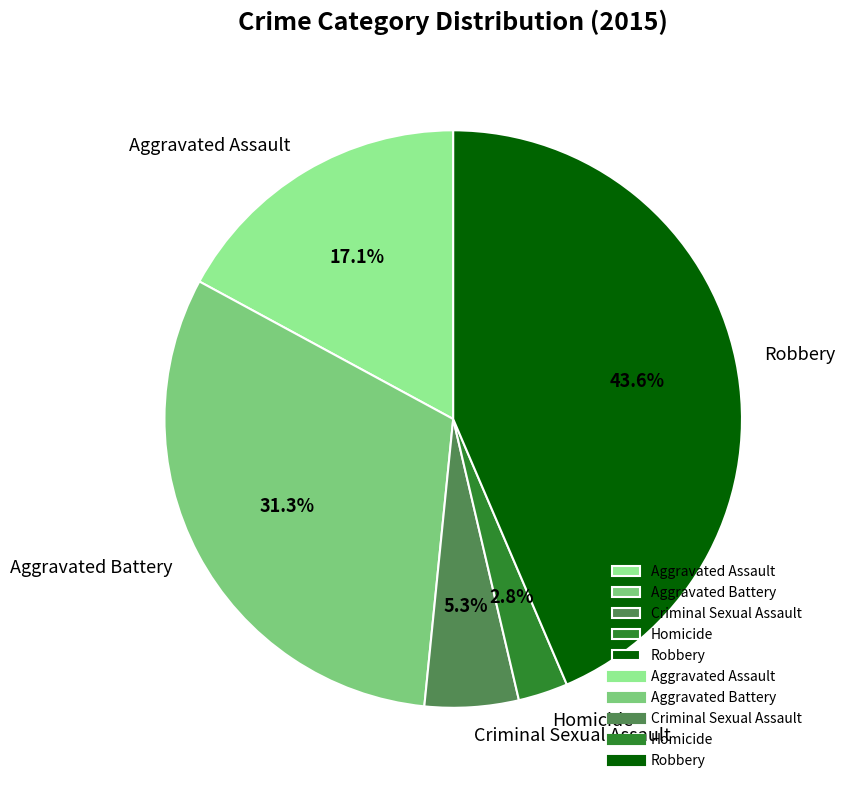

Which slice is the largest?

Robbery